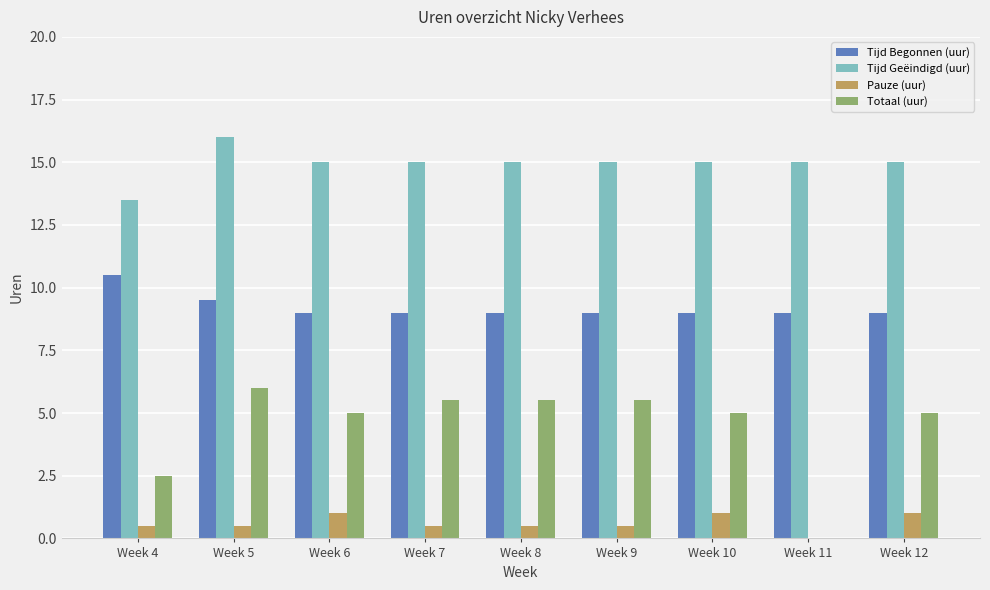

The Tijd Geëindigd (uur) series shows 15.0 at Week 7. True or false?

True